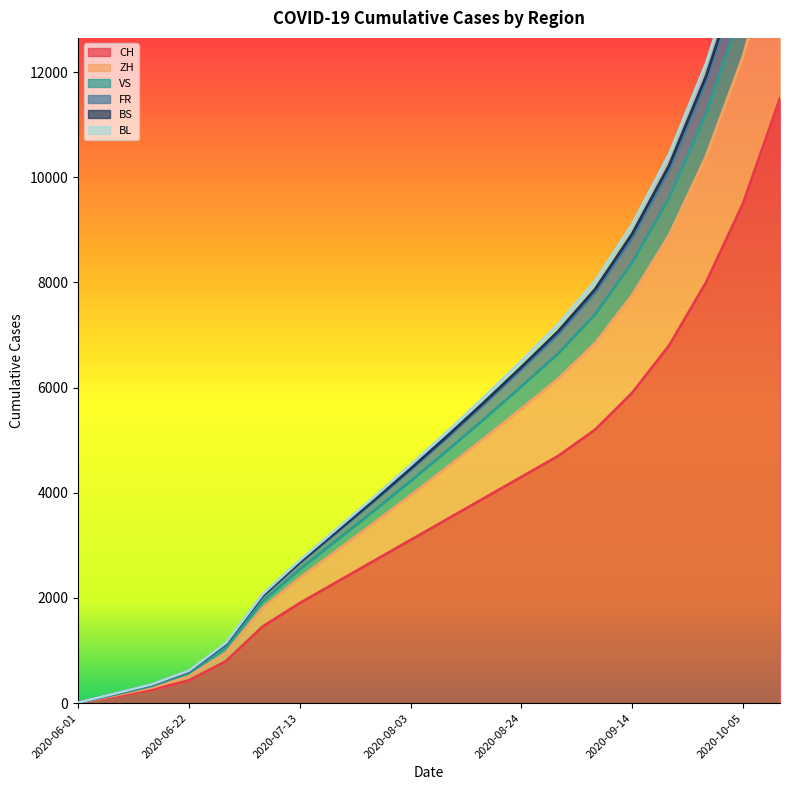

At how many categories does at least one series exceed 4244?

11